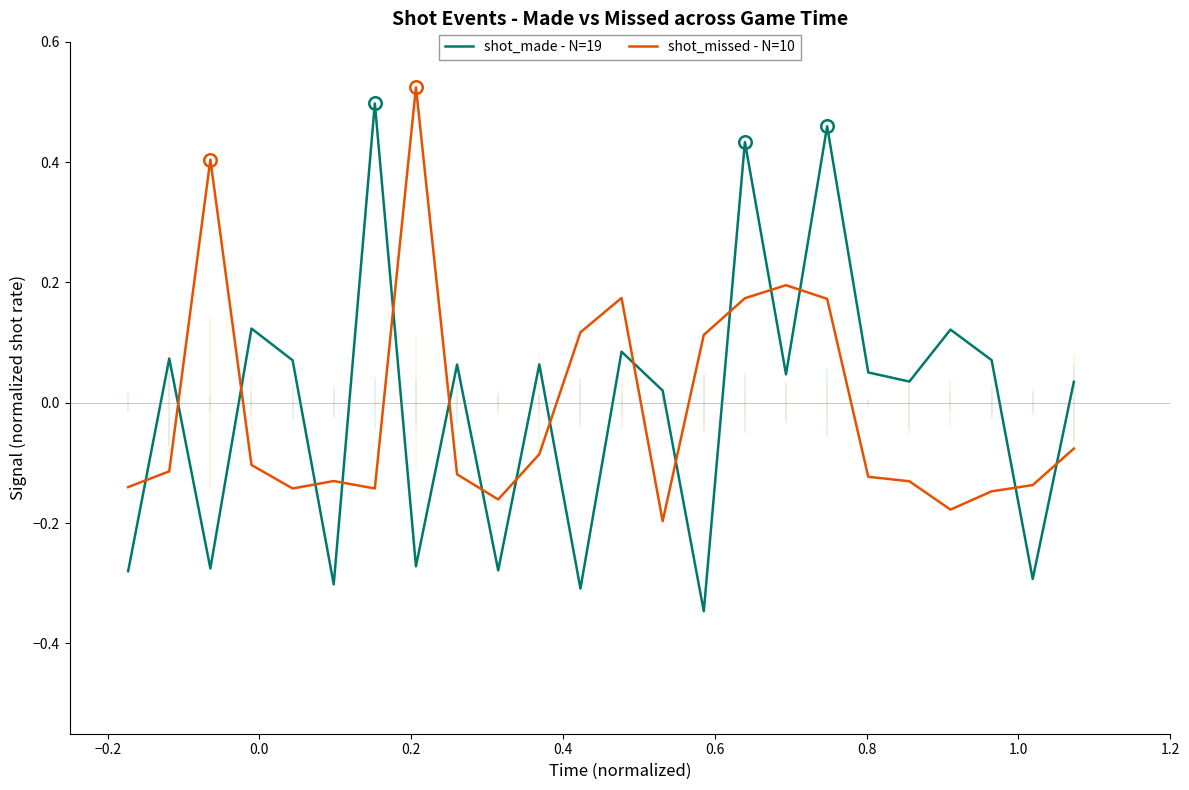

How many times do shot_made - N=19 and shot_missed - N=10 cross each other?

17